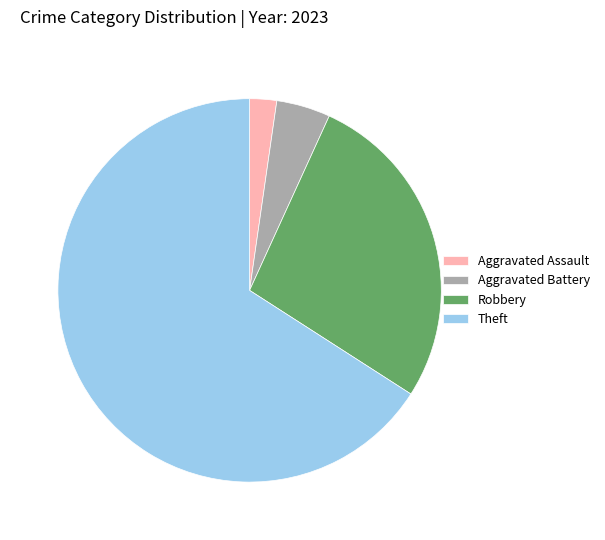

What is the largest slice in the pie chart?

Theft